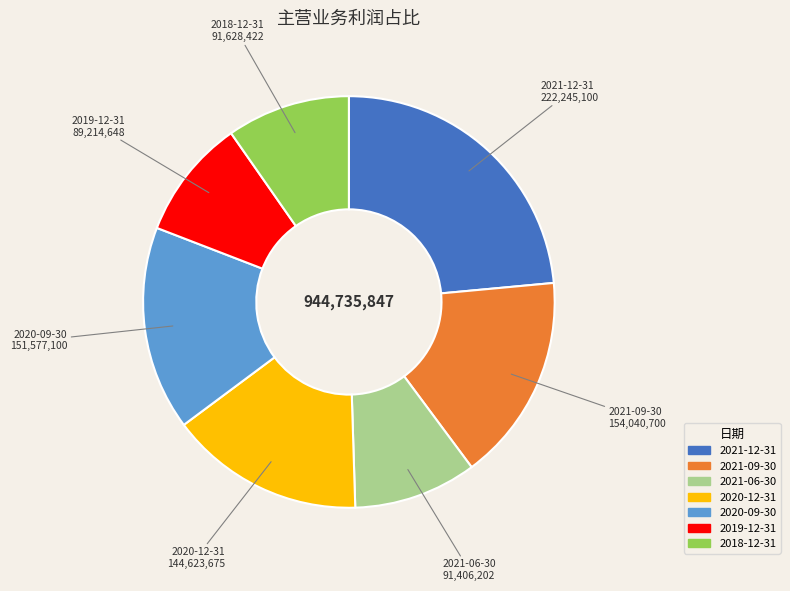

Which category has the biggest portion of the pie?

2021-12-31